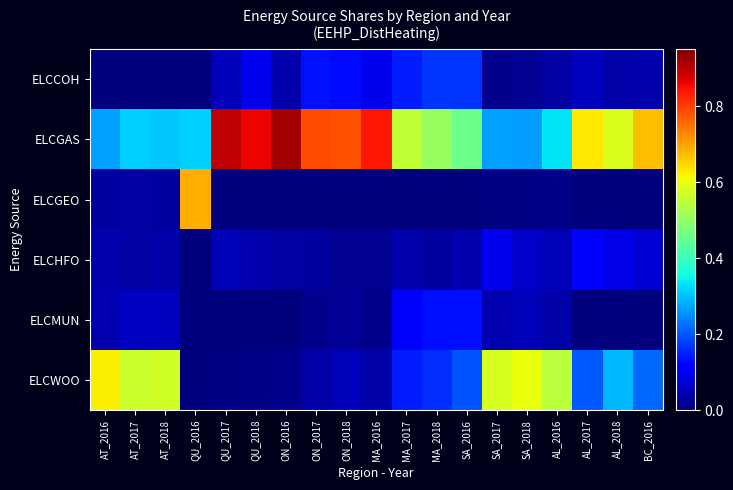

Reading left to right, transcribe all the data shown in this chart.

ELCCOH: AT_2016=0.0	AT_2017=0.0	AT_2018=0.0	QU_2016=0.0	QU_2017=0.1	QU_2018=0.1	ON_2016=0.0	ON_2017=0.1	ON_2018=0.1	MA_2016=0.1	MA_2017=0.1	MA_2018=0.2	SA_2016=0.2	SA_2017=0.0	SA_2018=0.0	AL_2016=0.0	AL_2017=0.1	AL_2018=0.0	BC_2016=0.0
ELCGAS: AT_2016=0.3	AT_2017=0.3	AT_2018=0.3	QU_2016=0.3	QU_2017=0.9	QU_2018=0.9	ON_2016=0.9	ON_2017=0.8	ON_2018=0.8	MA_2016=0.8	MA_2017=0.6	MA_2018=0.5	SA_2016=0.5	SA_2017=0.3	SA_2018=0.3	AL_2016=0.3	AL_2017=0.6	AL_2018=0.6	BC_2016=0.7
ELCGEO: AT_2016=0.0	AT_2017=0.0	AT_2018=0.0	QU_2016=0.7	QU_2017=0.0	QU_2018=0.0	ON_2016=0.0	ON_2017=0.0	ON_2018=0.0	MA_2016=0.0	MA_2017=0.0	MA_2018=0.0	SA_2016=0.0	SA_2017=0.0	SA_2018=0.0	AL_2016=0.0	AL_2017=0.0	AL_2018=0.0	BC_2016=0.0
ELCHFO: AT_2016=0.0	AT_2017=0.0	AT_2018=0.0	QU_2016=0.0	QU_2017=0.0	QU_2018=0.0	ON_2016=0.0	ON_2017=0.0	ON_2018=0.0	MA_2016=0.0	MA_2017=0.0	MA_2018=0.0	SA_2016=0.0	SA_2017=0.1	SA_2018=0.1	AL_2016=0.0	AL_2017=0.1	AL_2018=0.1	BC_2016=0.1
ELCMUN: AT_2016=0.0	AT_2017=0.1	AT_2018=0.1	QU_2016=0.0	QU_2017=0.0	QU_2018=0.0	ON_2016=0.0	ON_2017=0.0	ON_2018=0.0	MA_2016=0.0	MA_2017=0.1	MA_2018=0.1	SA_2016=0.1	SA_2017=0.0	SA_2018=0.0	AL_2016=0.0	AL_2017=0.0	AL_2018=0.0	BC_2016=0.0
ELCWOO: AT_2016=0.6	AT_2017=0.6	AT_2018=0.6	QU_2016=0.0	QU_2017=0.0	QU_2018=0.0	ON_2016=0.0	ON_2017=0.0	ON_2018=0.1	MA_2016=0.0	MA_2017=0.1	MA_2018=0.2	SA_2016=0.2	SA_2017=0.6	SA_2018=0.6	AL_2016=0.5	AL_2017=0.2	AL_2018=0.3	BC_2016=0.2